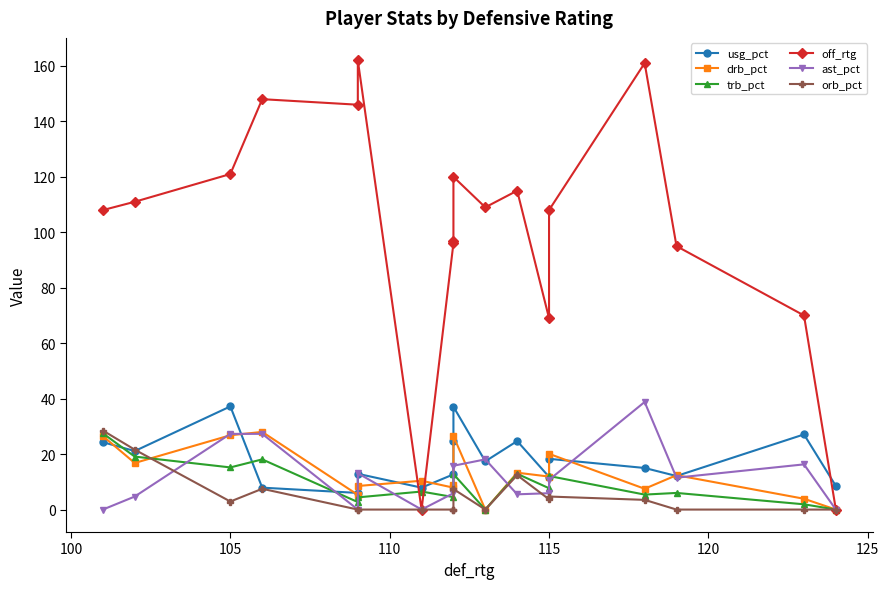

True or false: orb_pct and off_rtg cross at least once.

False